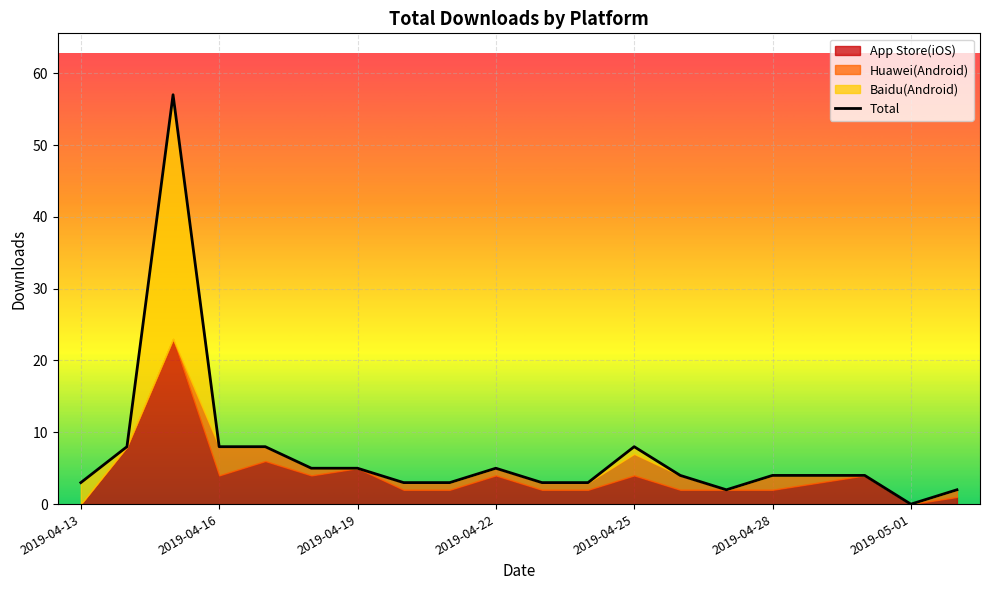

The Baidu(Android) series shows 19 at 2019-04-24. True or false?

False